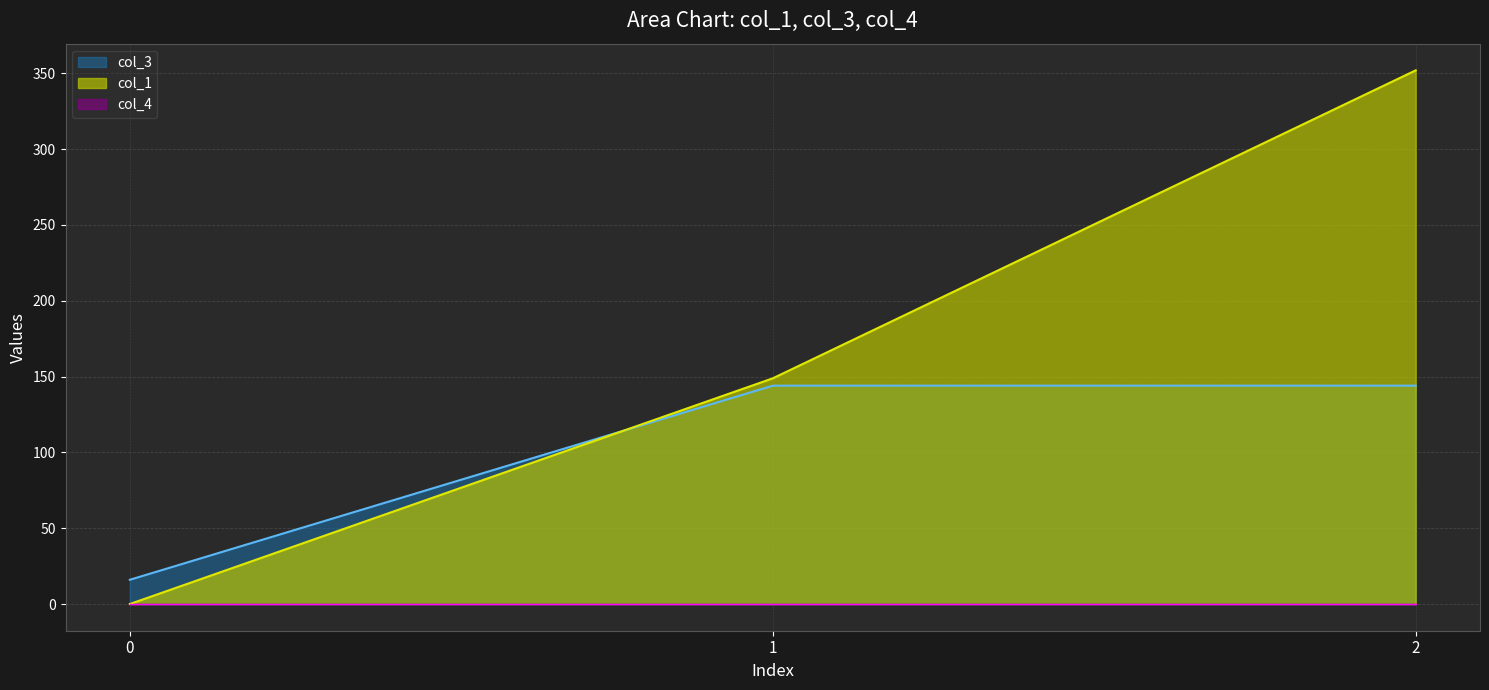

What is the value of the col_3 point at the 1st from the left?

16.0